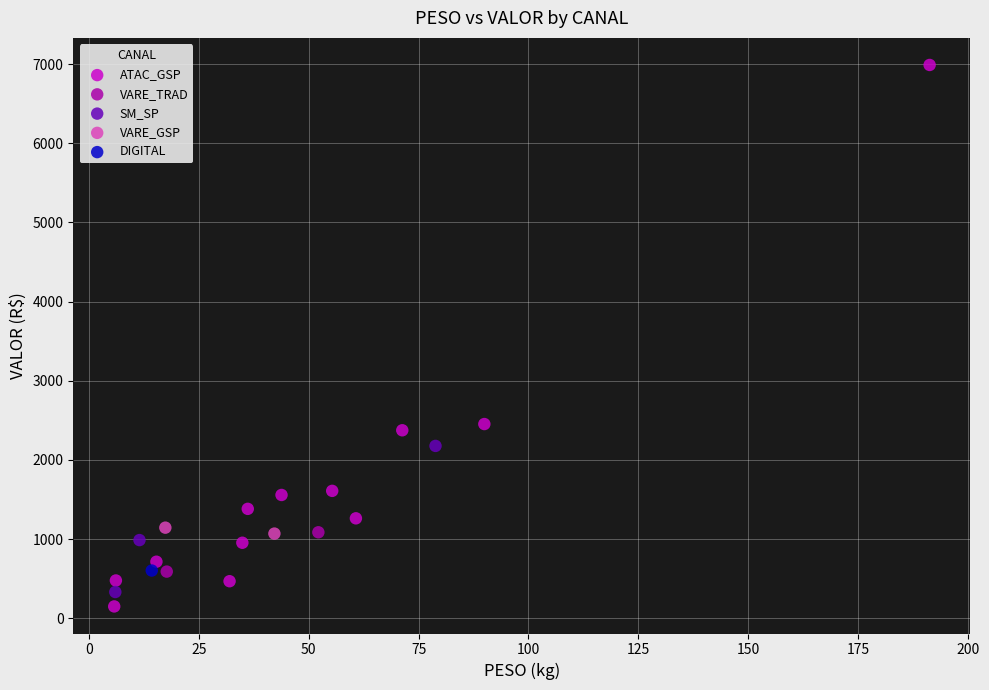

Which series contains the highest Y value?

ATAC_GSP